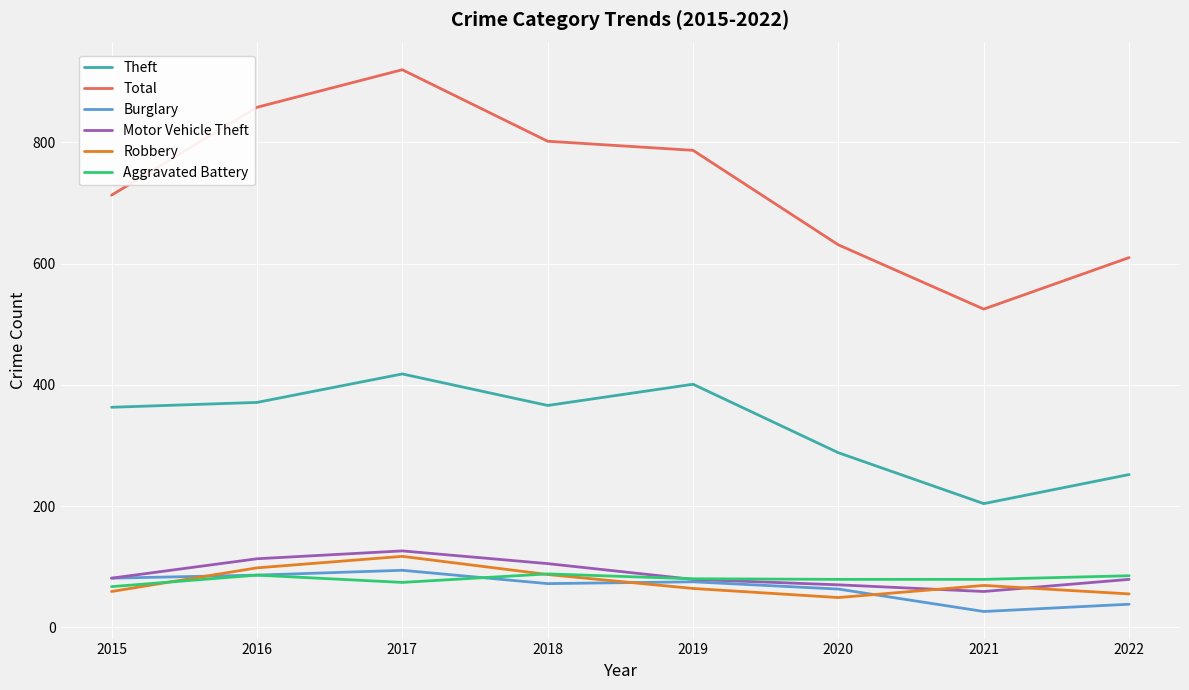

What is the difference between the highest and lowest values at 2019?

723